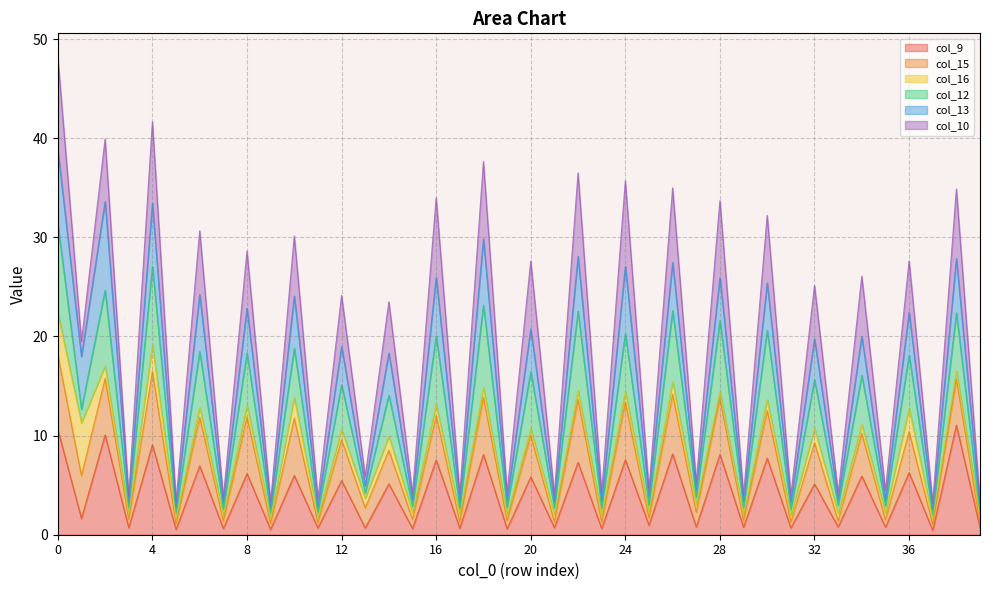

What value does the col_15 series have at 5?

1.6